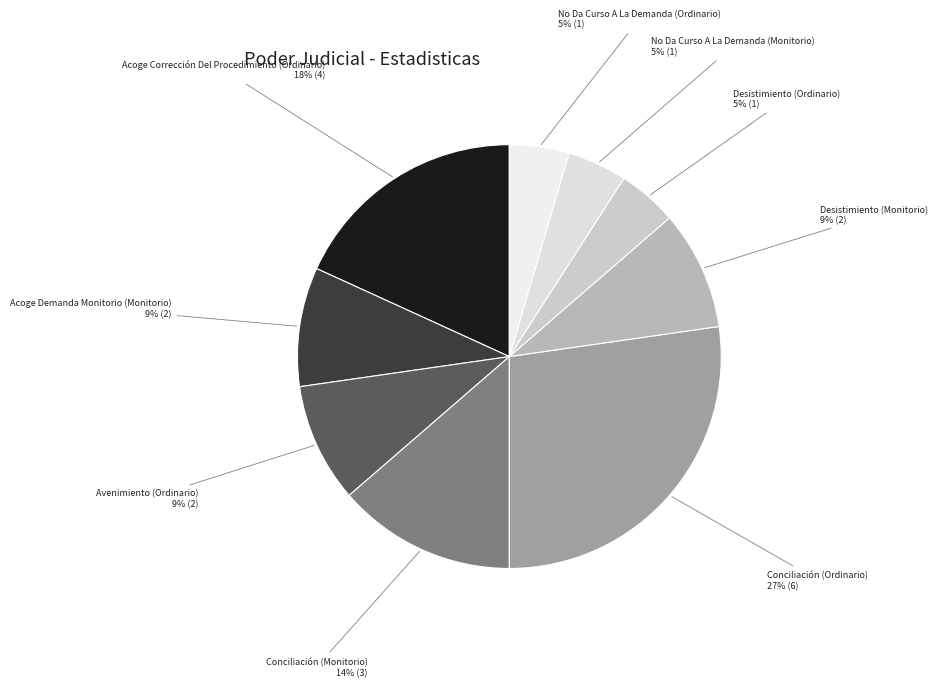

How many slices are in this pie chart?

9